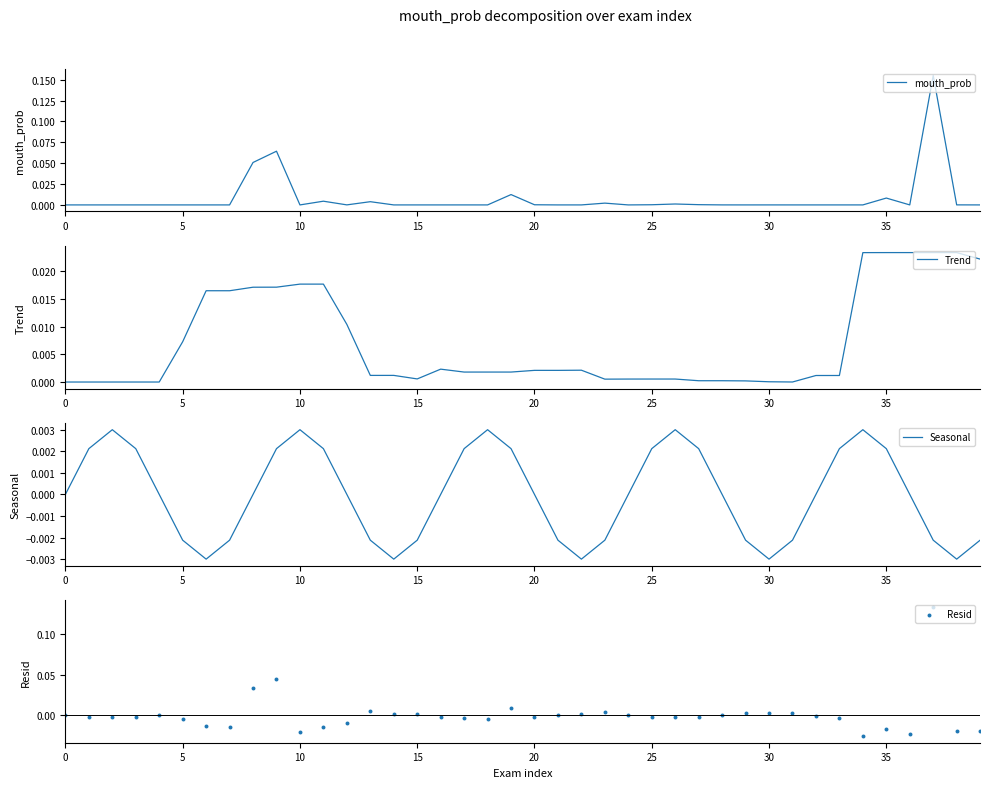

Which series has the largest Y range (max minus min)?

Resid